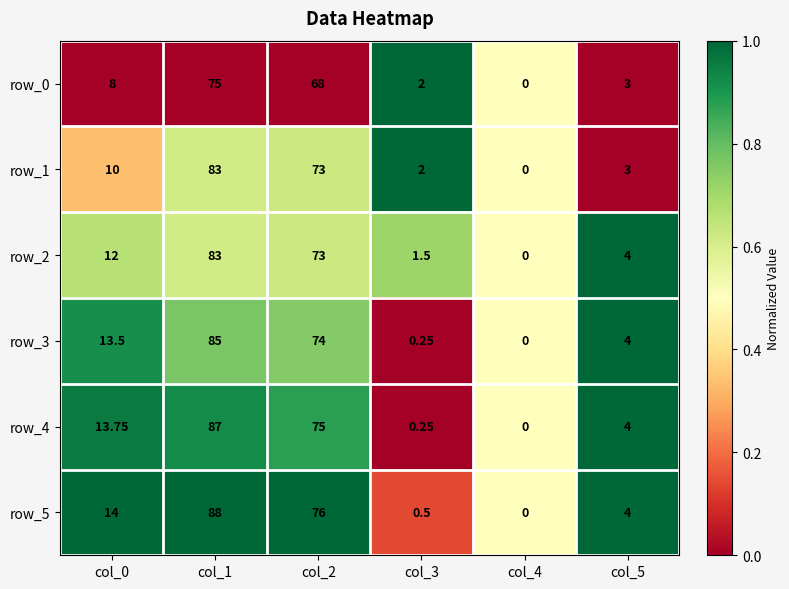

Which label corresponds to the largest value in the chart?

col_1